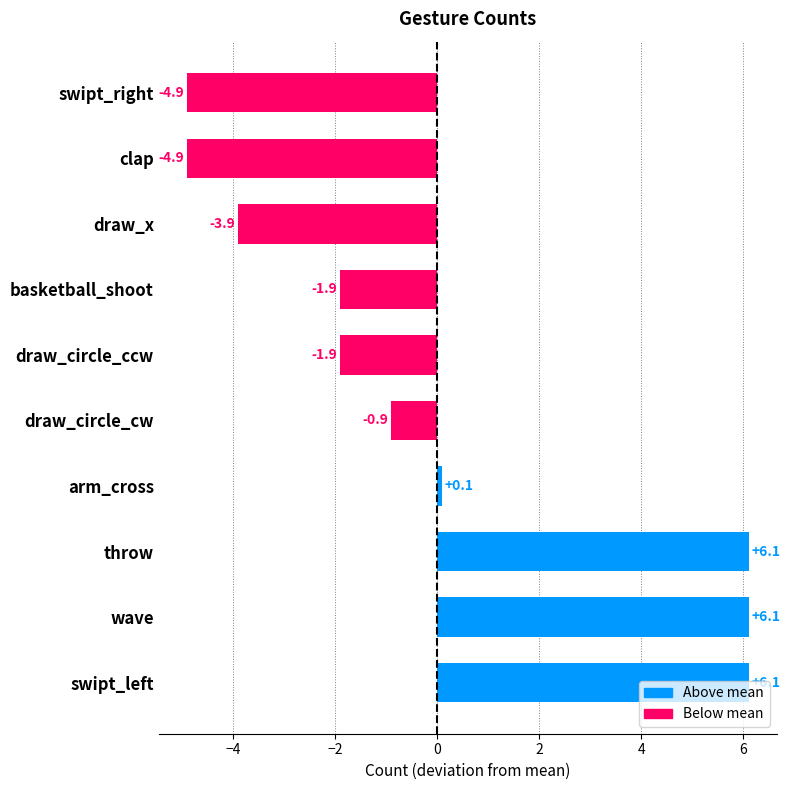

What is the minimum value shown in the chart?

-4.9